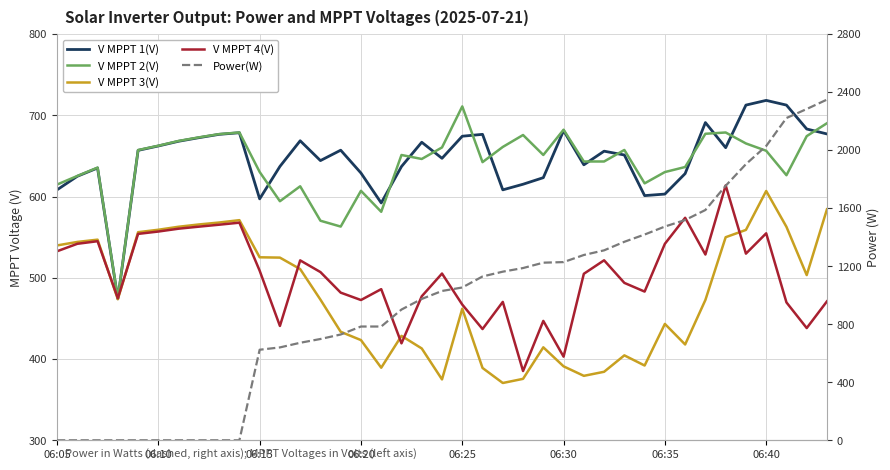

Between 23 and 06:30, which is larger?

06:30